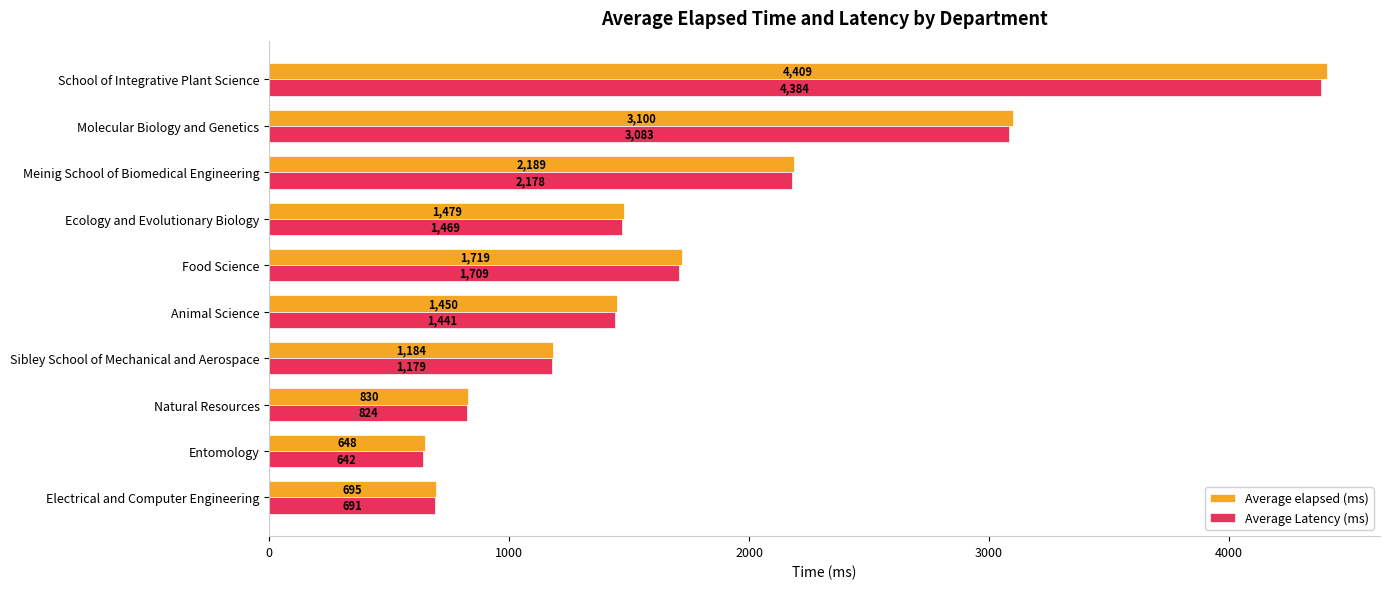

Which label corresponds to the smallest value in the chart?

Entomology